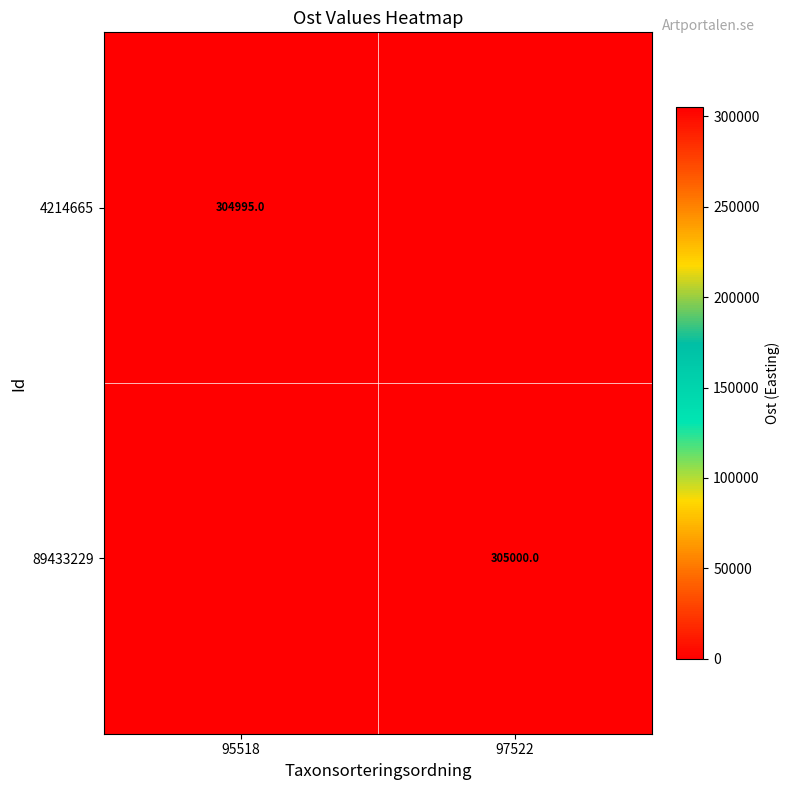

The 89433229 series shows 305000 at 97522. True or false?

True